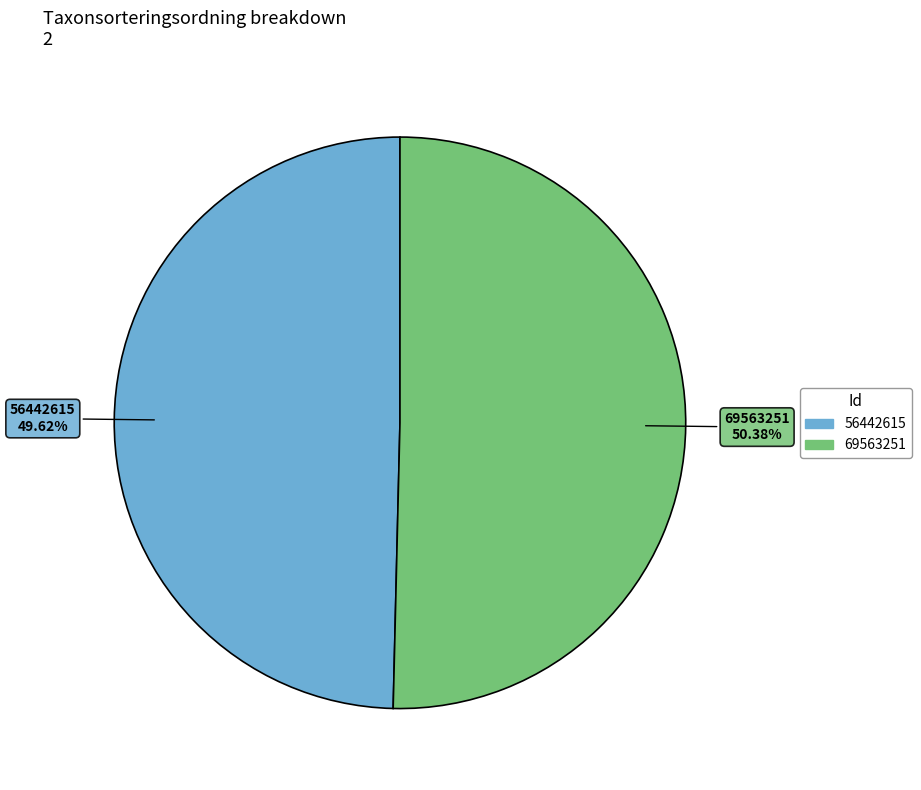

Combined, what portion of the pie is 56442615 and 69563251?

100.0%